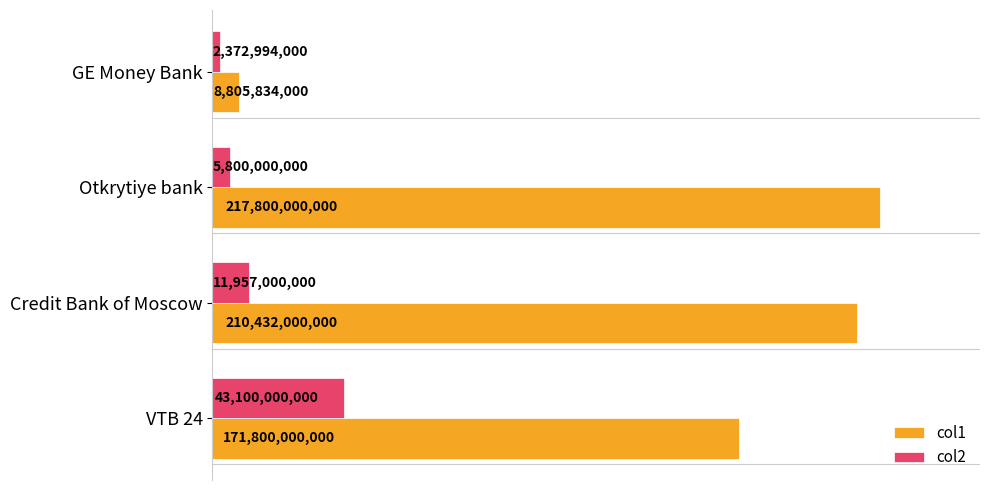

What are all the series names shown in the legend?

col1, col2